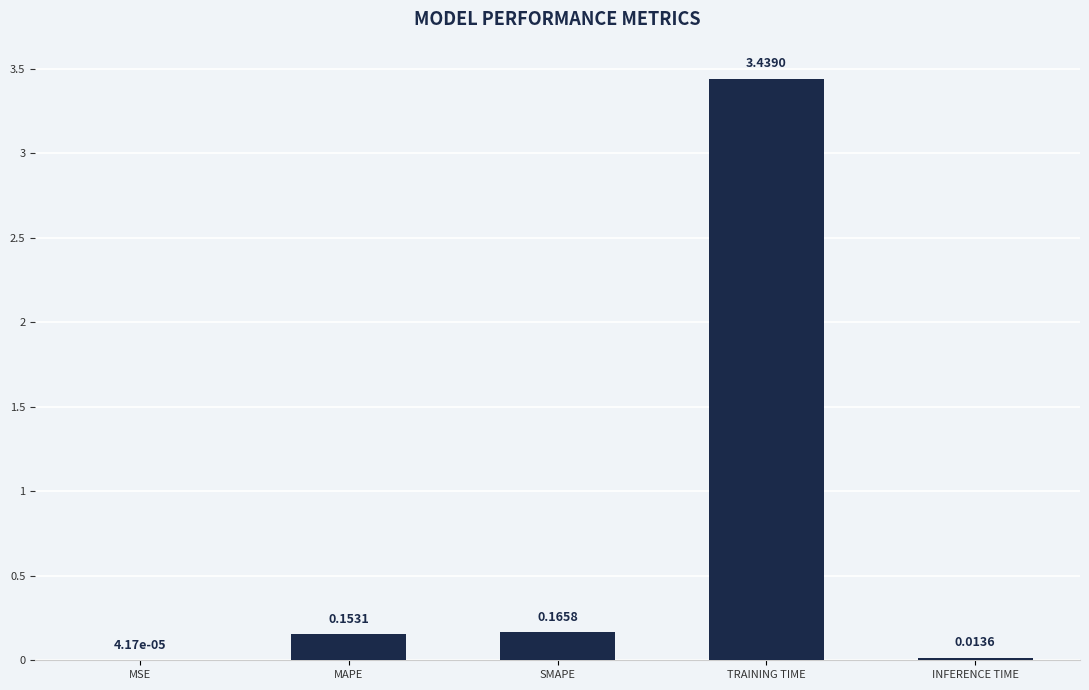

Which has a higher value, TRAINING TIME or SMAPE?

TRAINING TIME